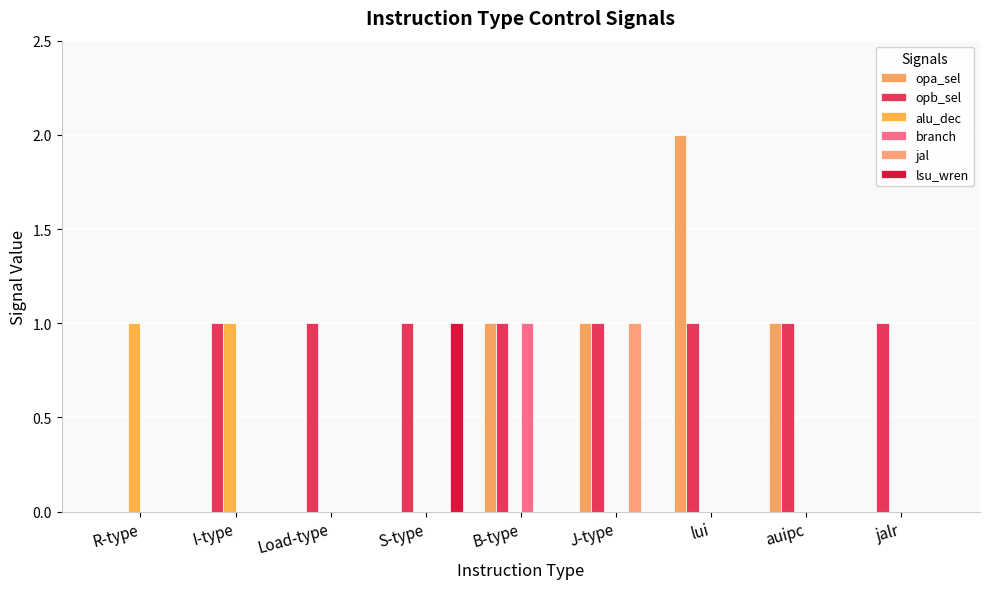

At which category is the sum across all series the highest?

B-type